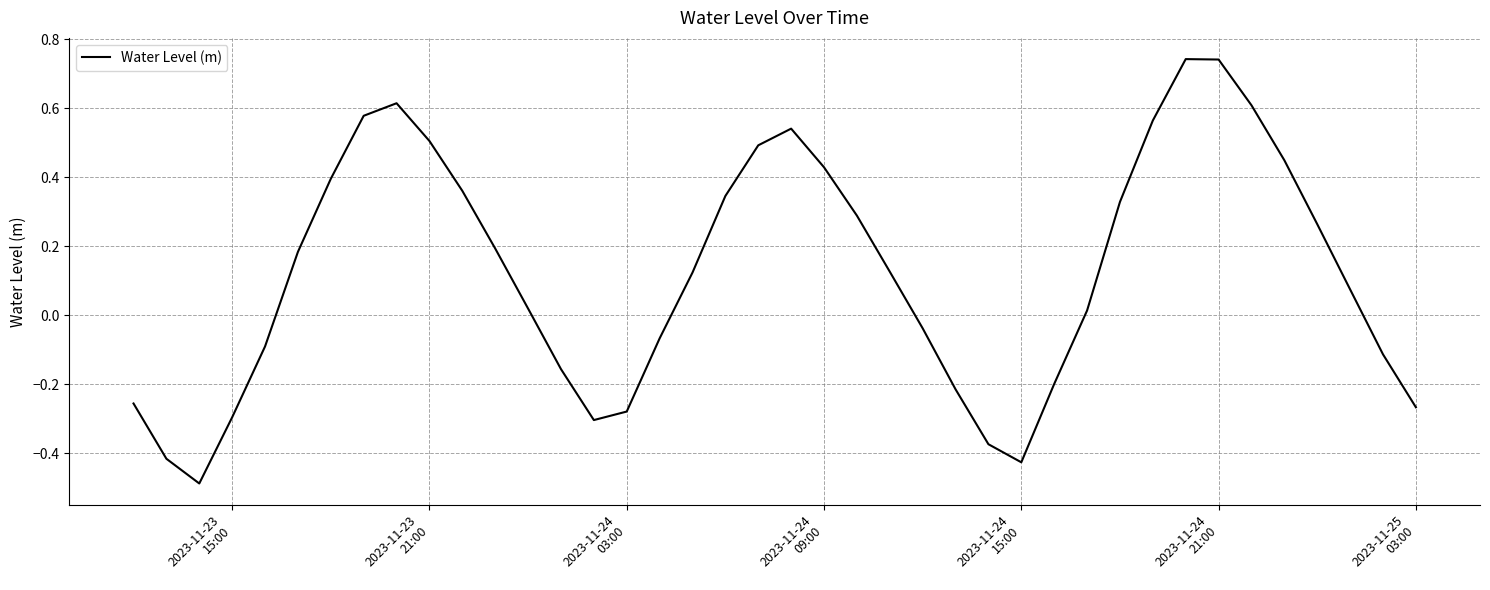

Count the number of categories in the chart.

40